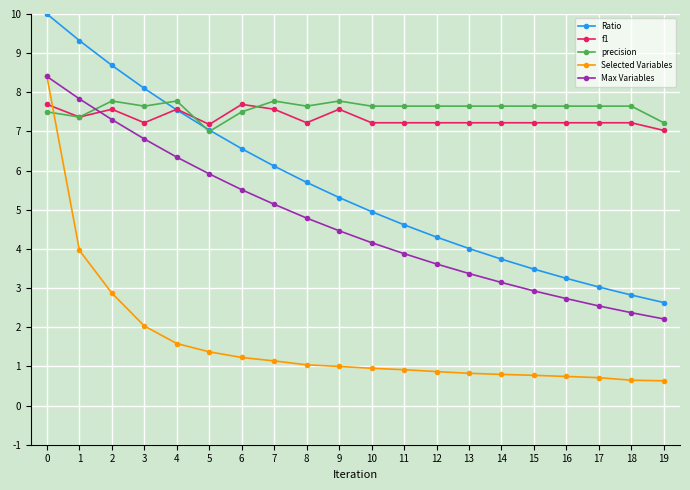

Between which two adjacent categories do precision and Ratio first intersect?

3 and 4